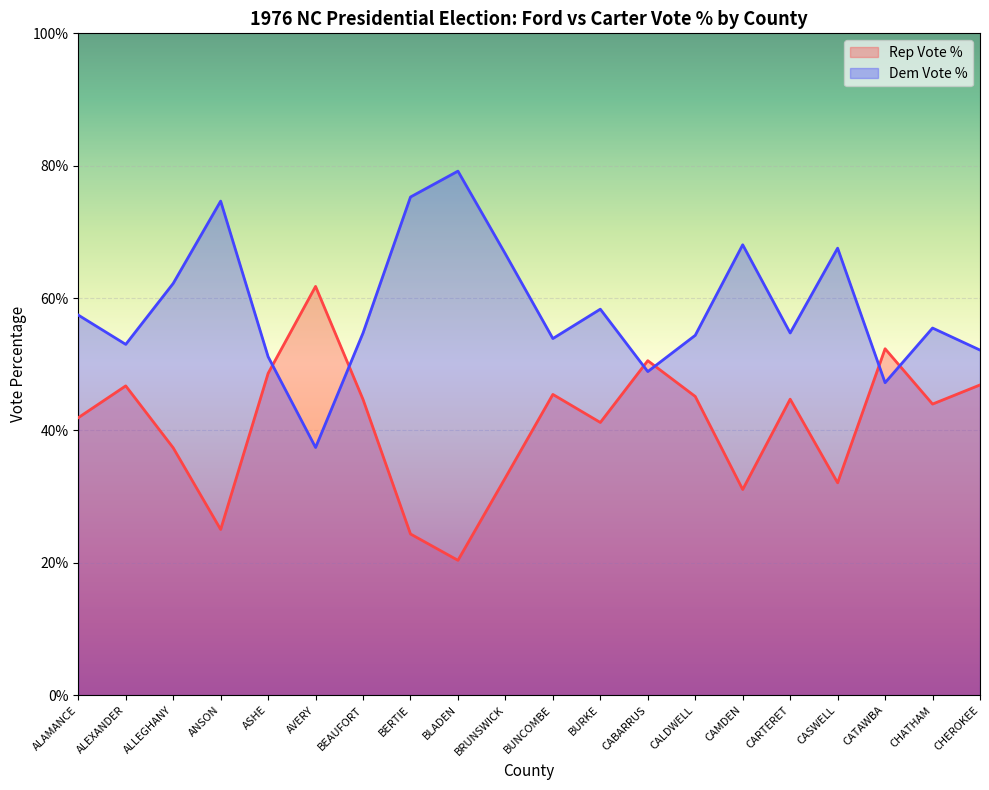

How many lines are shown in the chart?

2